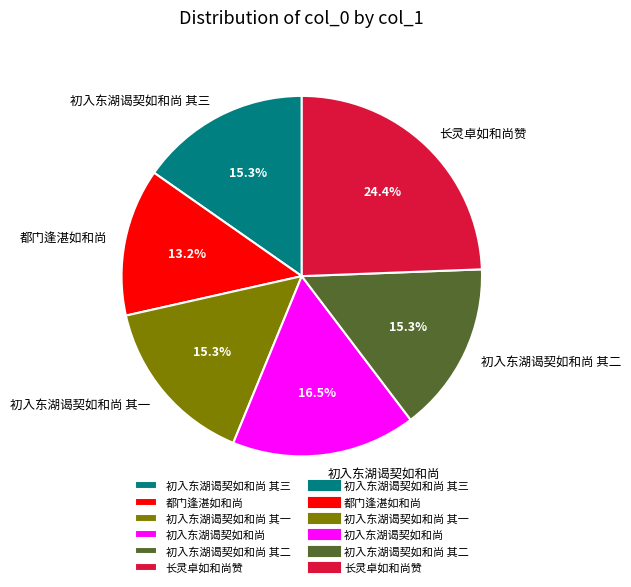

To the nearest percent, what is the difference between the largest and smallest slice percentages?

11%